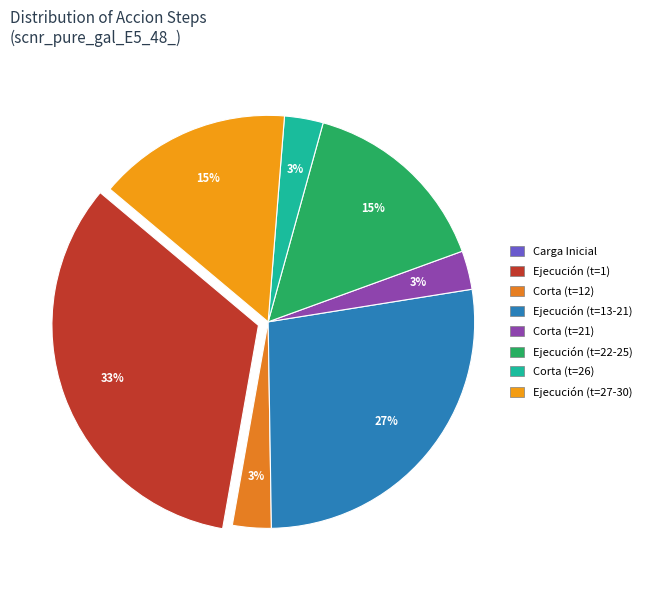

To the nearest percent, what is the combined percentage of Corta (t=26) and Corta (t=12)?

6%